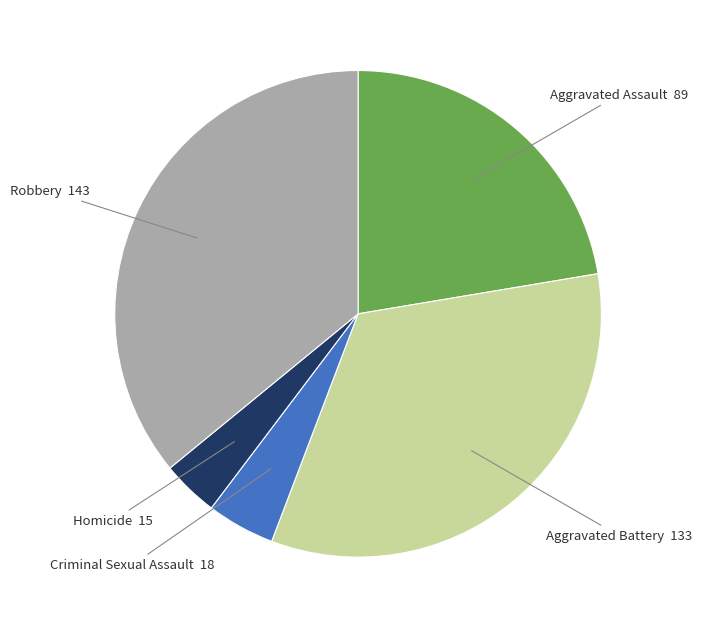

Is the sum of Aggravated Battery and Homicide greater than half?

No